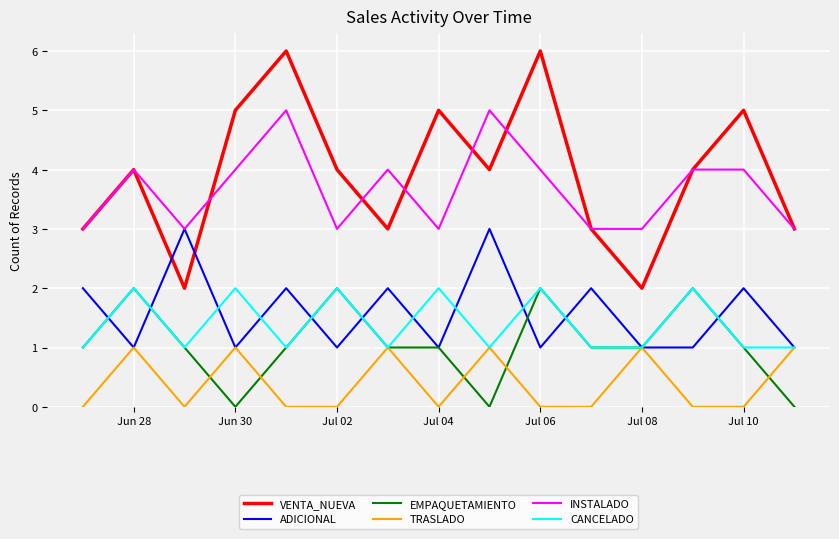

What is the sum of all EMPAQUETAMIENTO values?

16